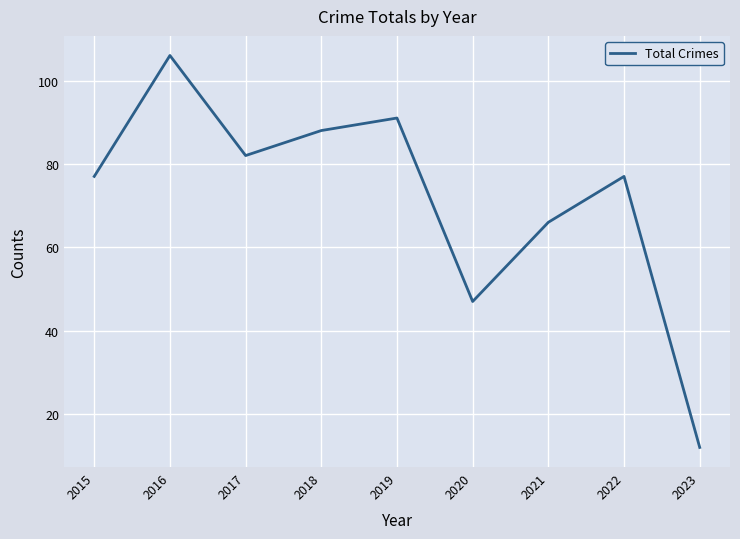

The chart shows a value of 20 at 2023. True or false?

False